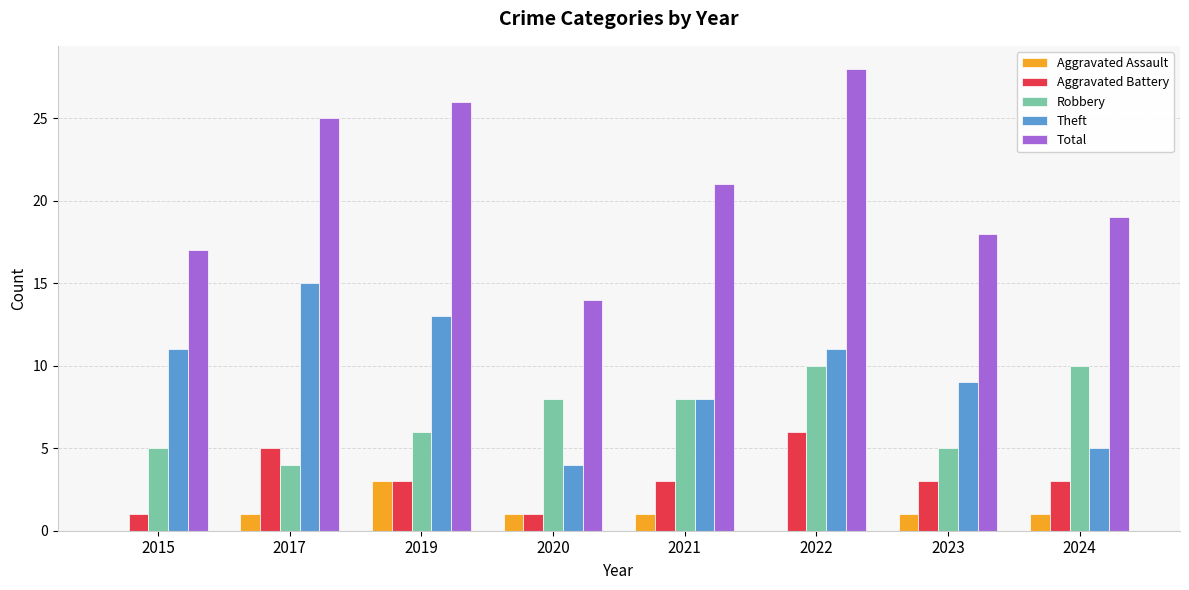

How many data points does each series have?

8